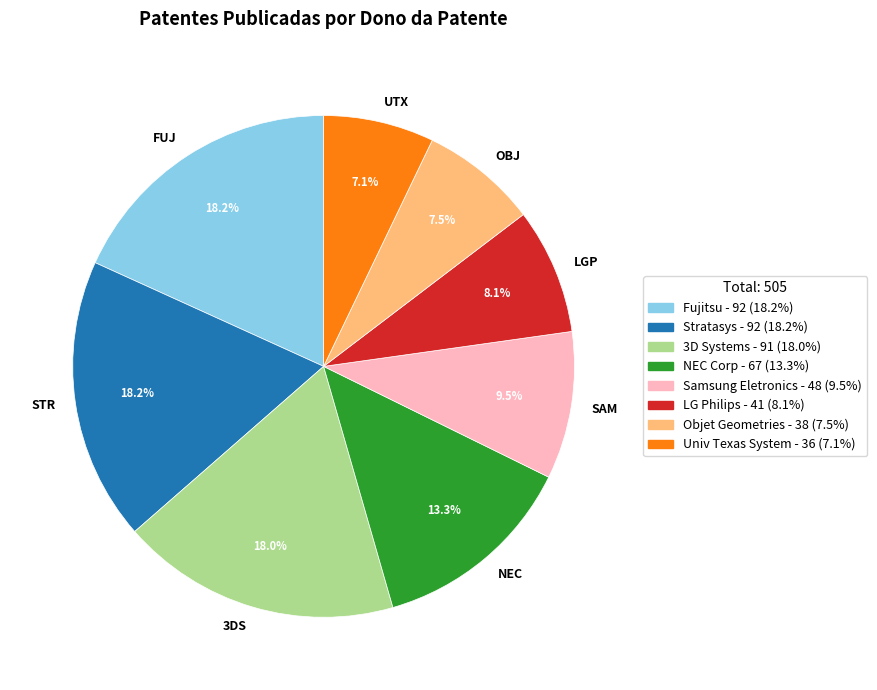

Is it true that LG Philips is 8% of the pie?

True